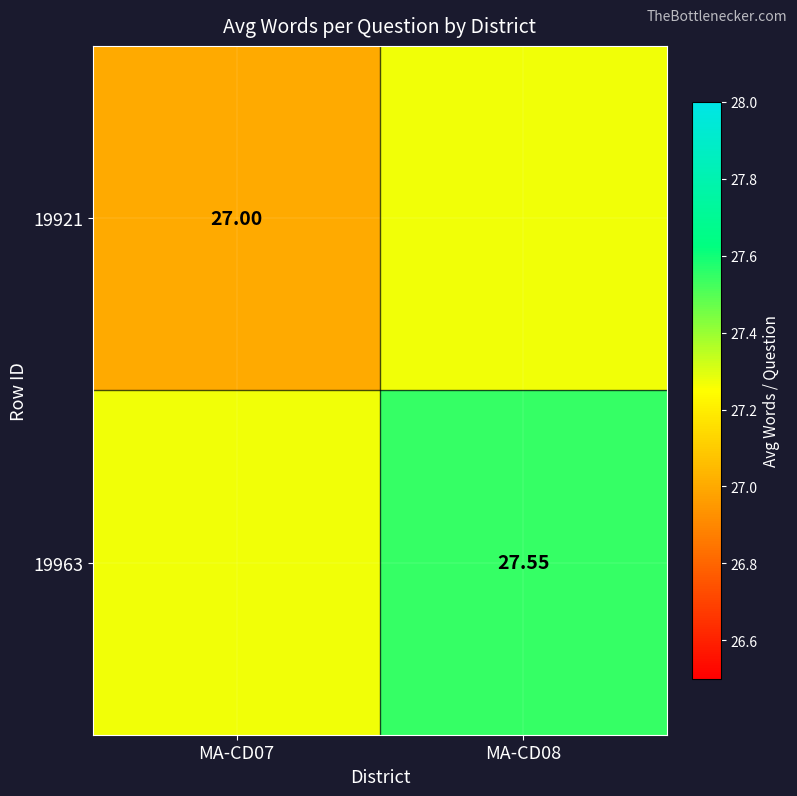

Where is 19963 nearest to the value 27?

MA-CD07